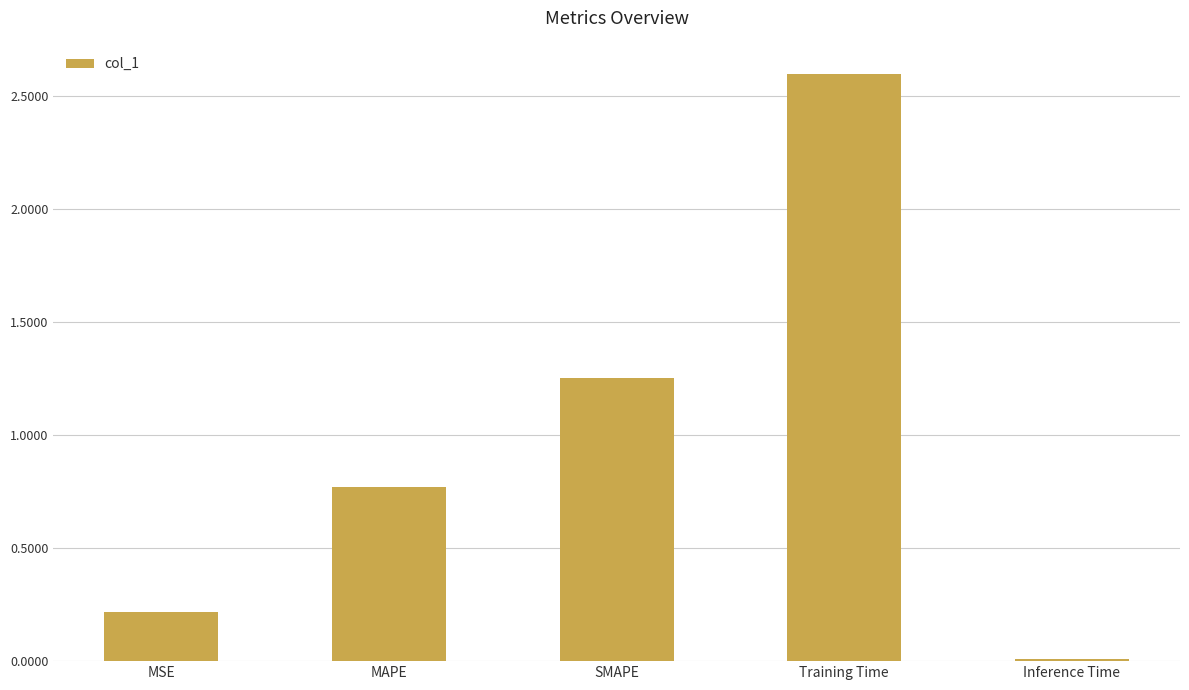

List the labels in order of value, smallest first.

Inference Time, MSE, MAPE, SMAPE, Training Time